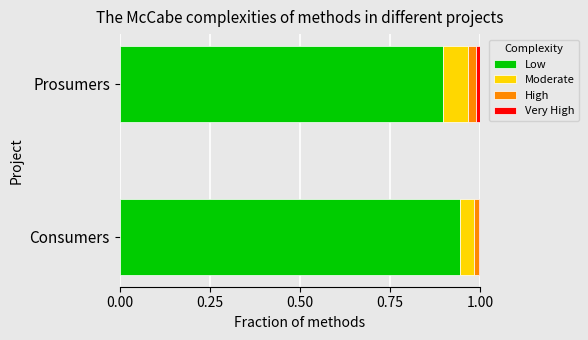

The value of Low at Consumers is 0.5. True or false?

False